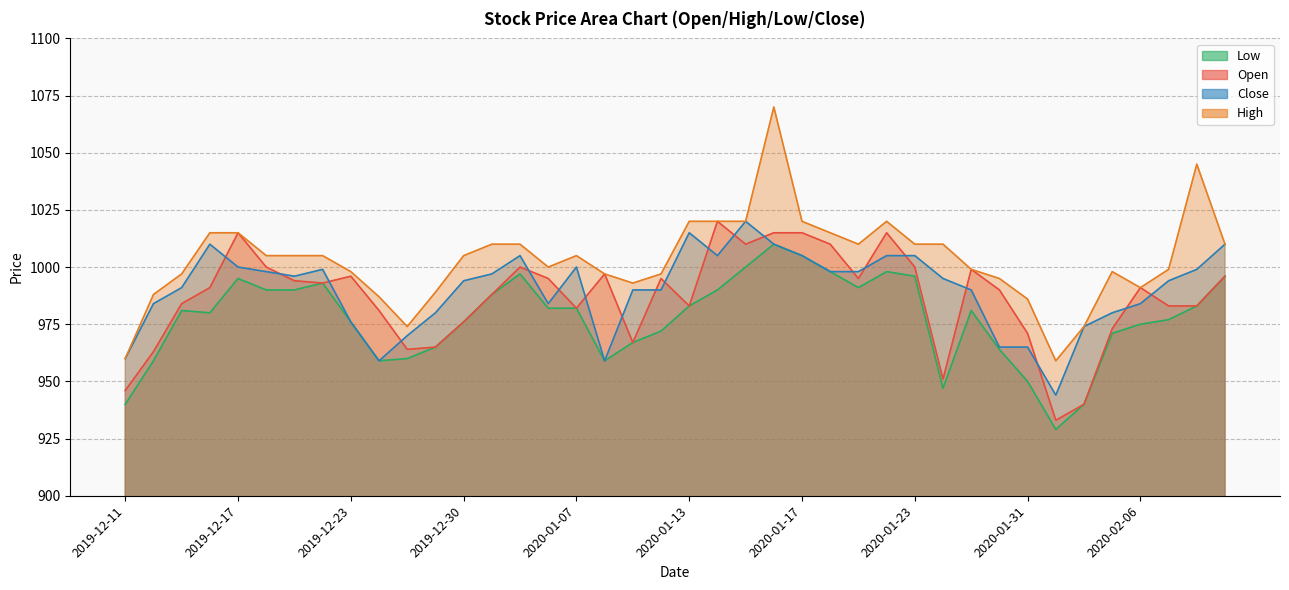

What is the label of the 18th point from the right?

2020-01-15